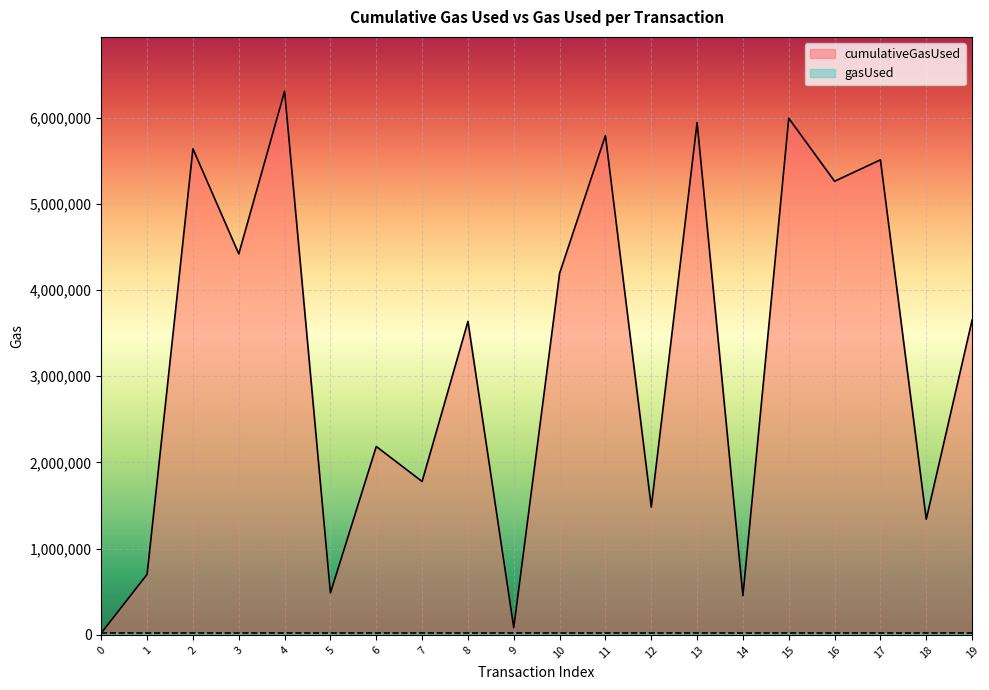

Where does the data first go above 3651046?

2